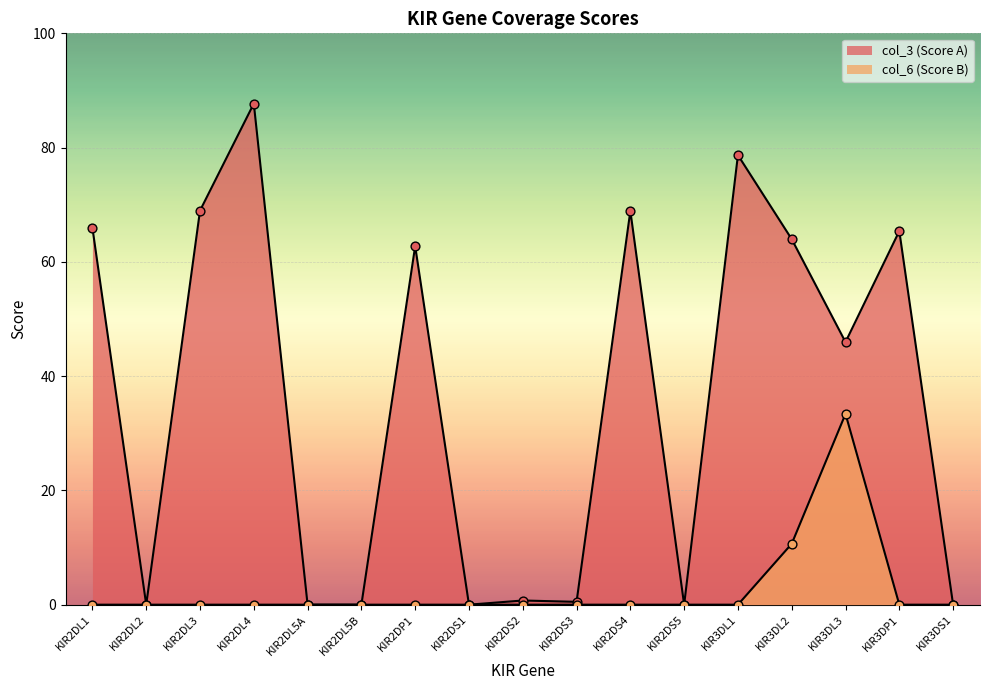

At which category is the sum across all series the highest?

KIR2DL4